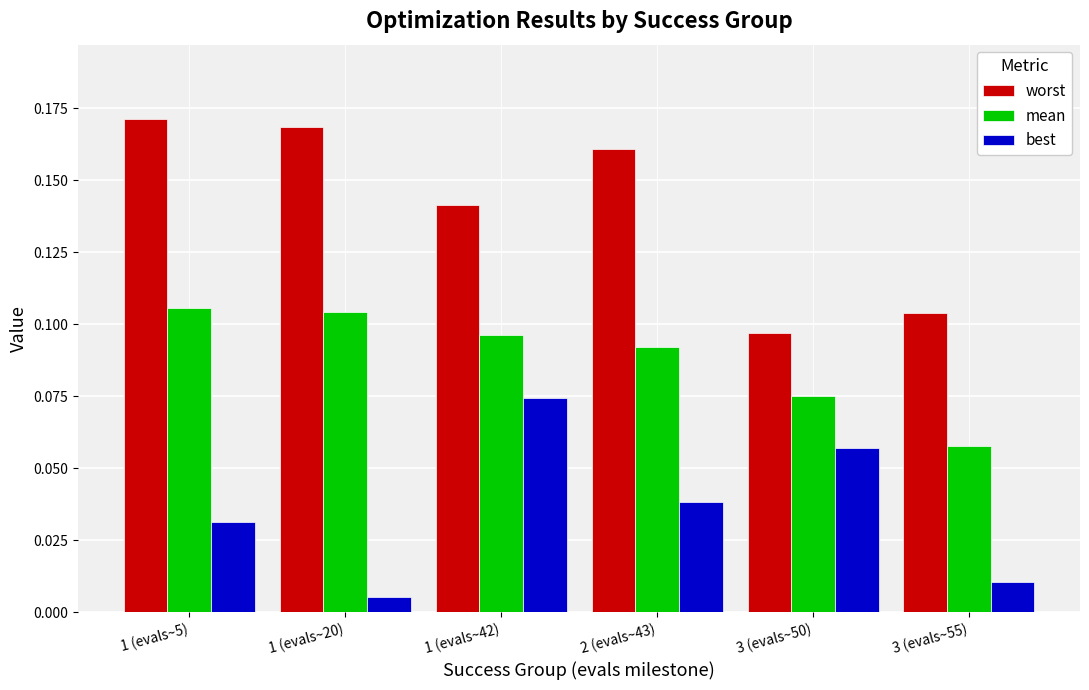

What is the sum of all mean values?

0.5